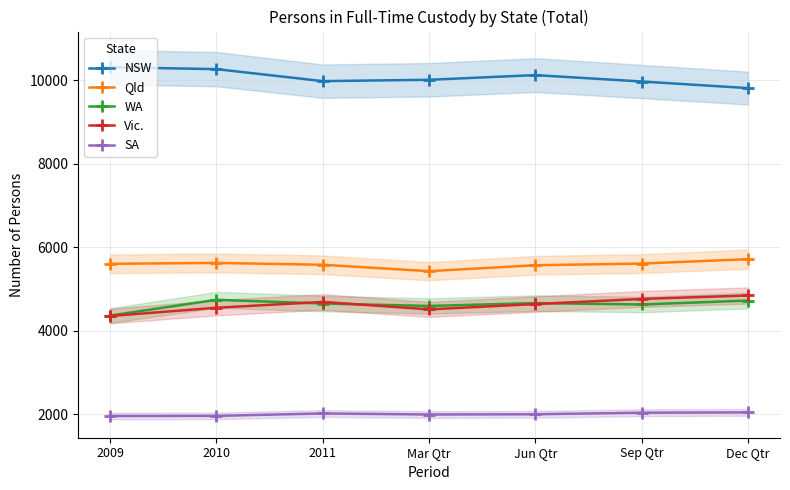

Between Jun Qtr and Mar Qtr, which is larger?

Jun Qtr